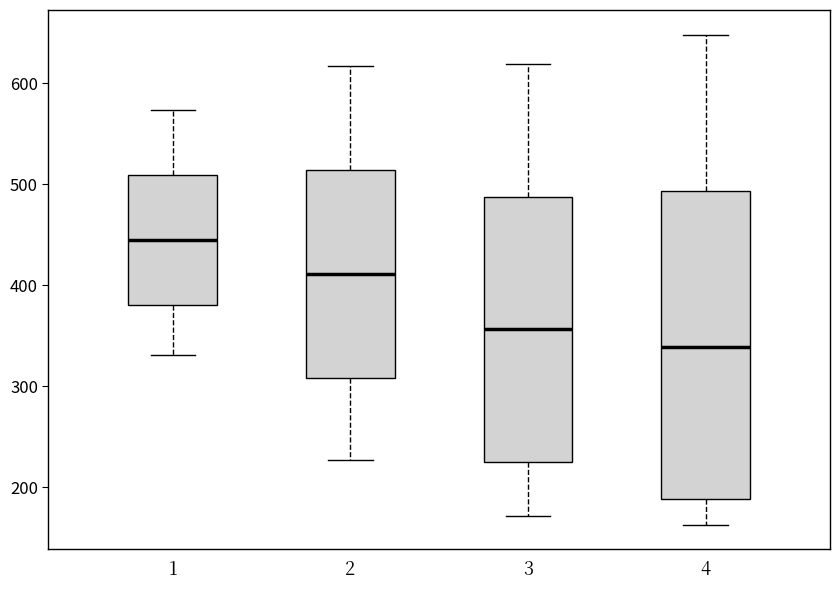

Comparing the boxes themselves (not the whiskers), which one is the tallest?

4